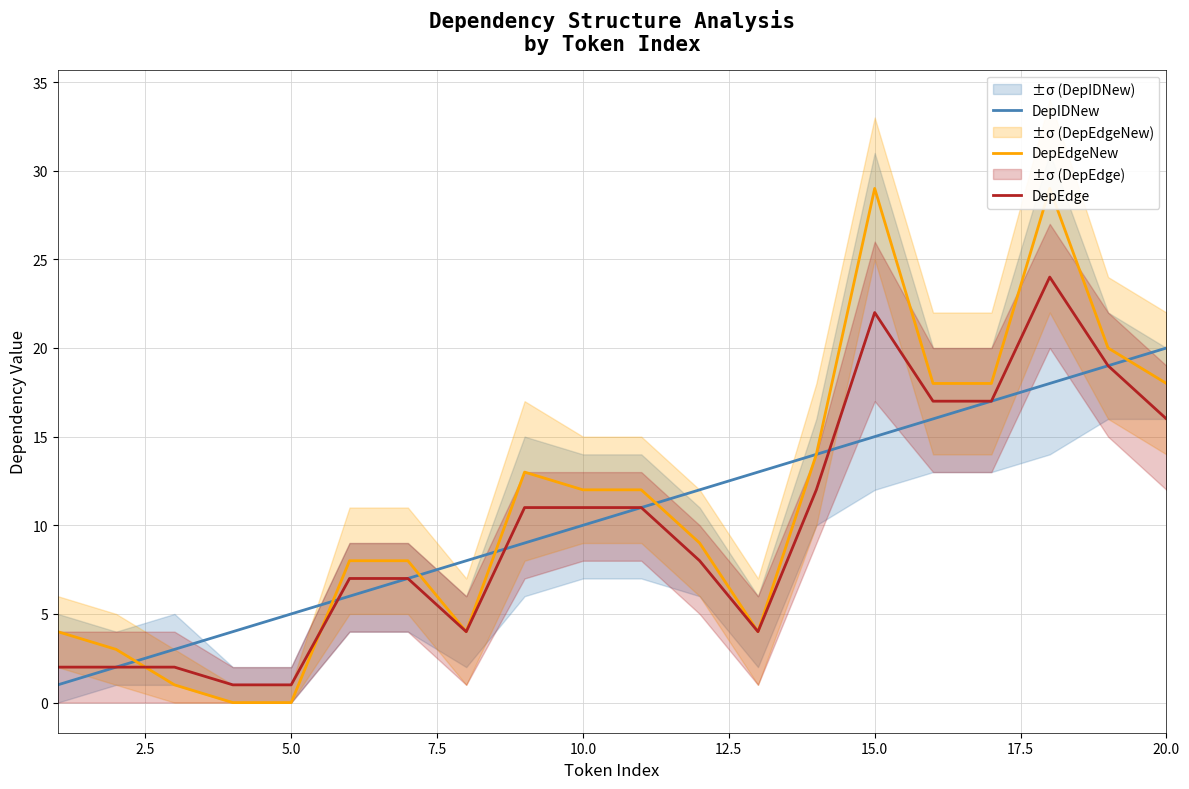

At which label does DepIDNew reach its peak?

20.0